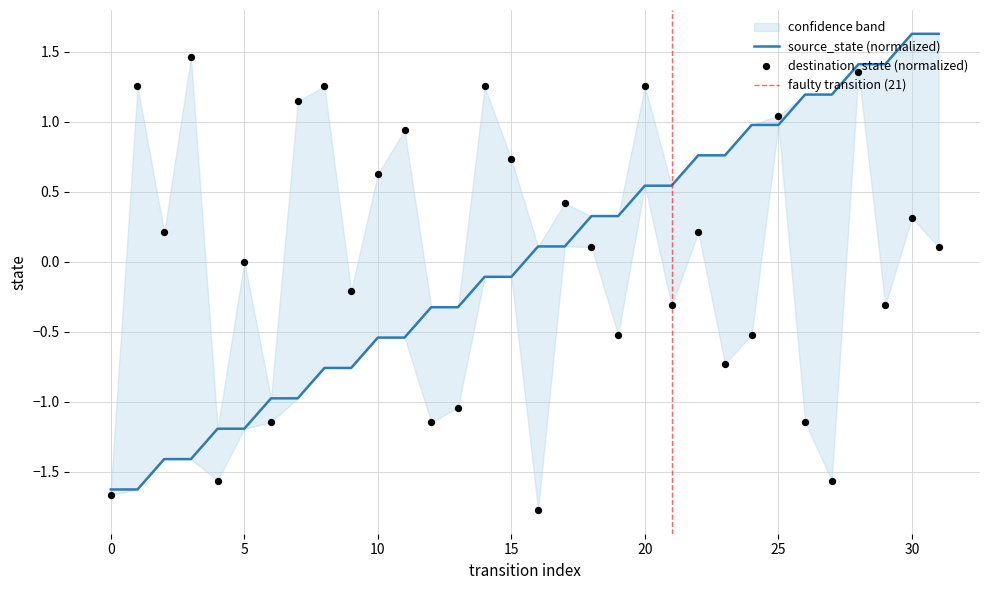

Is the value of destination_state at 30 greater than the value of source_state at 20?

No